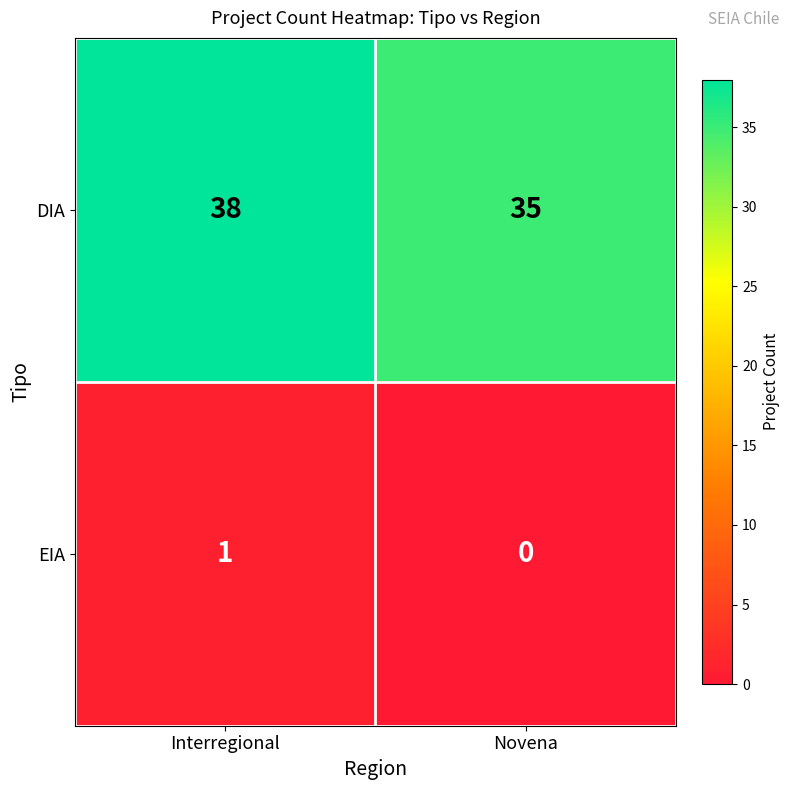

Reading left to right, list all the values displayed in this chart.

DIA: Interregional=38	Novena=35
EIA: Interregional=1	Novena=0